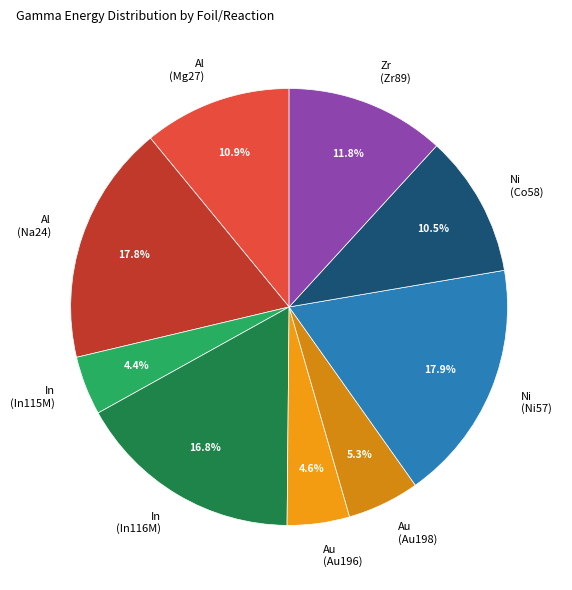

How many slices are in this pie chart?

9